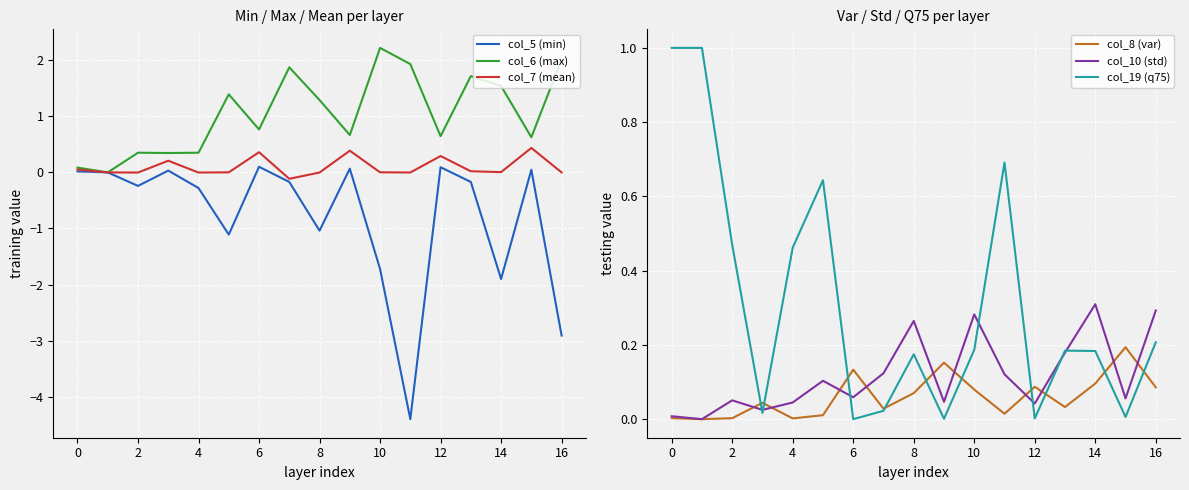

What is the minimum value shown in the chart?

-4.4